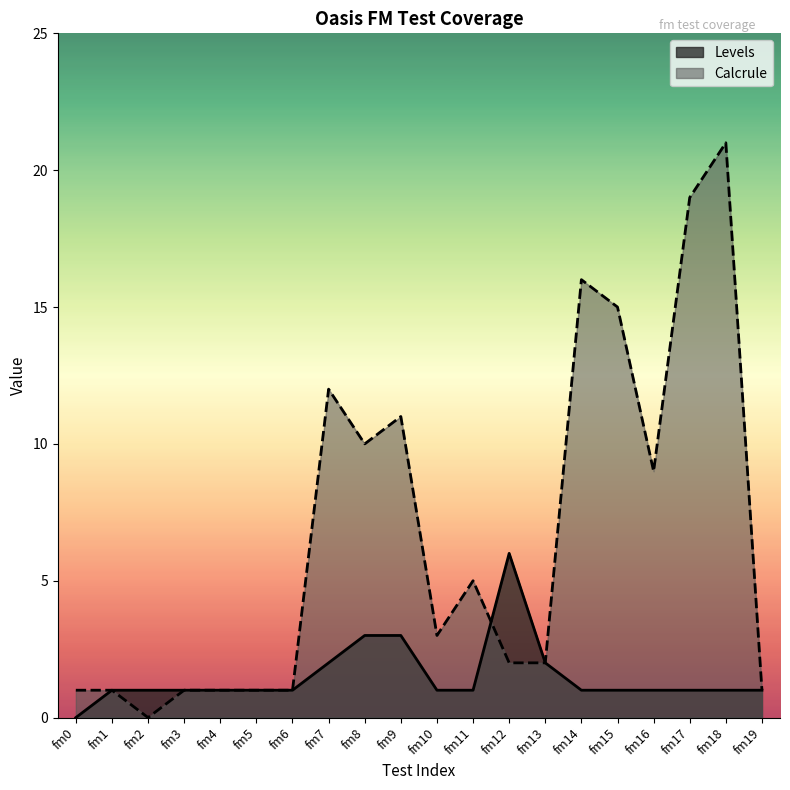

Which category has the highest value in the Calcrule series?

fm18